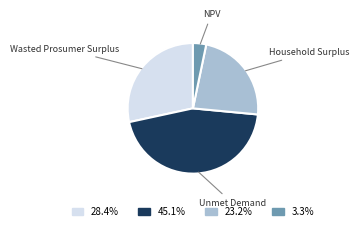

Rank the categories by value from highest to lowest.

Unmet Demand, Wasted Prosumer Surplus, Household Surplus, NPV